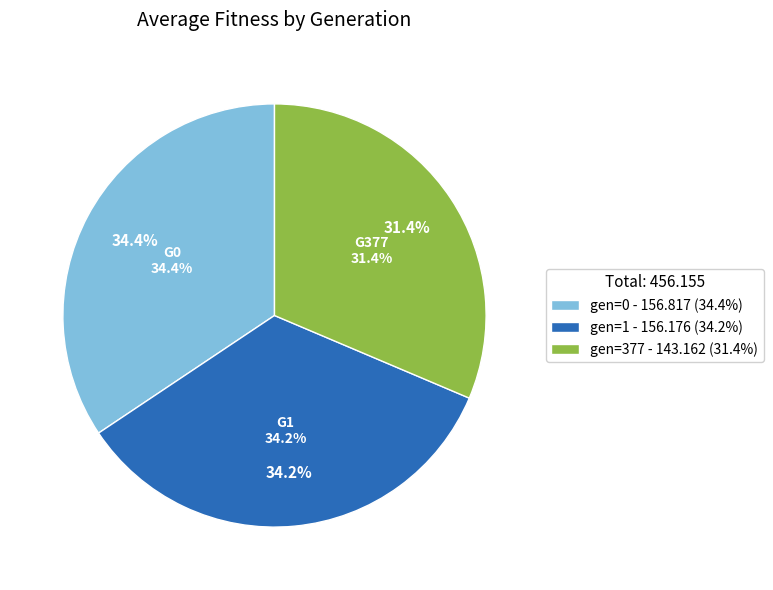

Rank the categories by value from highest to lowest.

gen=0, gen=1, gen=377